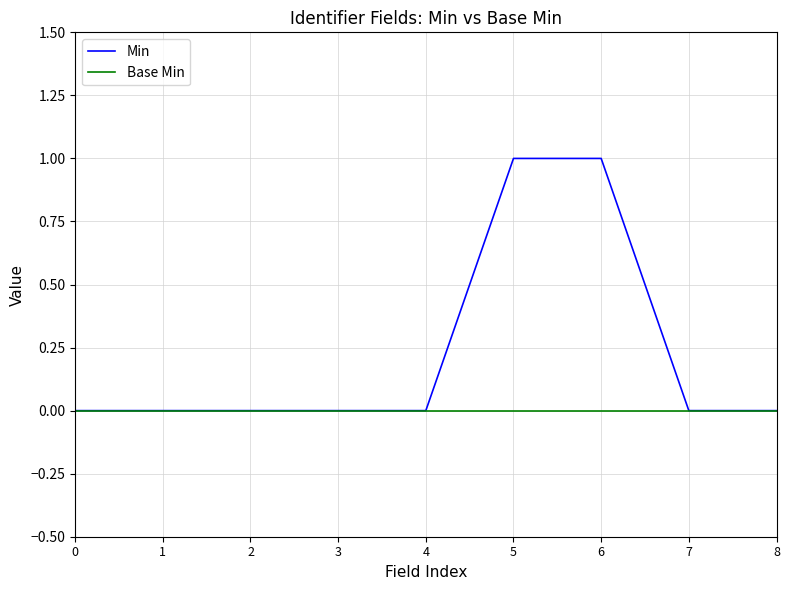

What are all the series names shown in the legend?

Min, Base Min